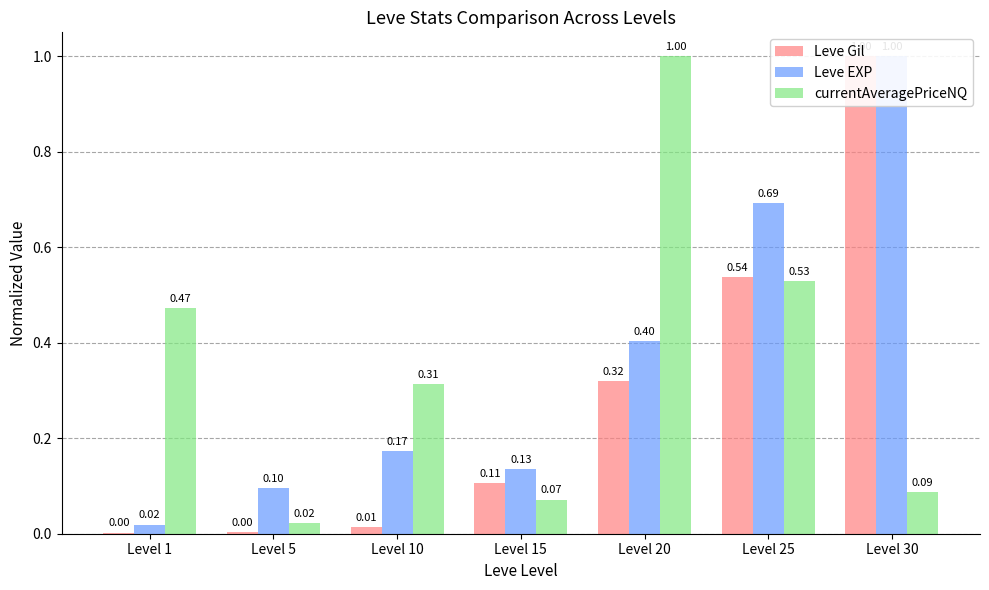

What is the value of the Leve EXP bar at the 5th from the left?

0.4